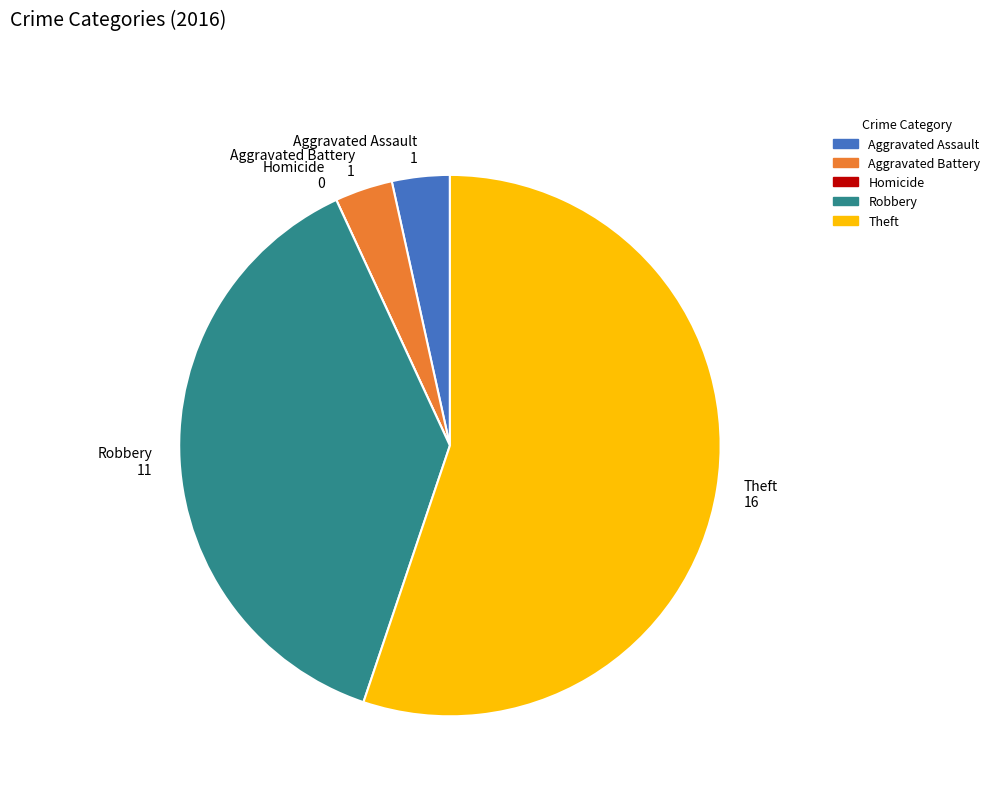

Combined, do Aggravated Battery and Aggravated Assault account for over 50%?

No